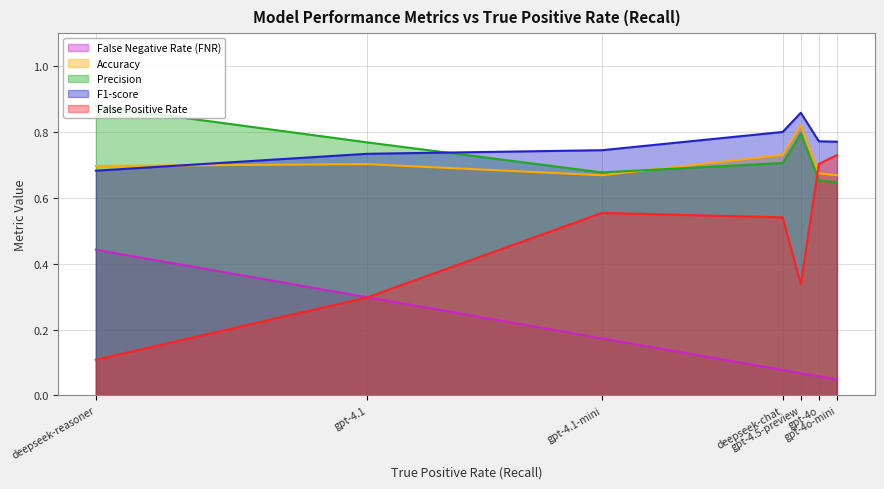

Is the value of Accuracy at deepseek-chat greater than the value of False Negative Rate (FNR) at gpt-4o-mini?

Yes